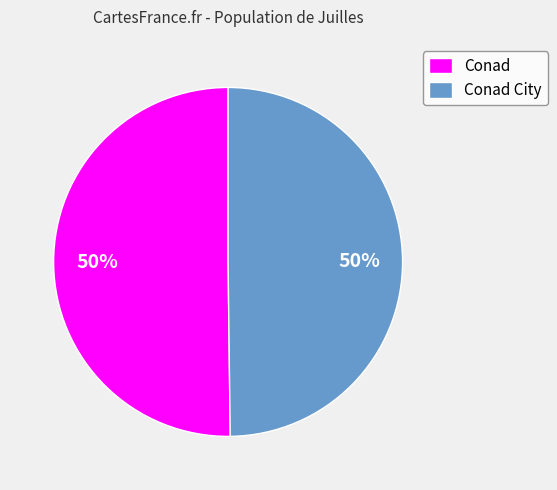

Do Conad and Conad City together represent more than half of the pie?

Yes